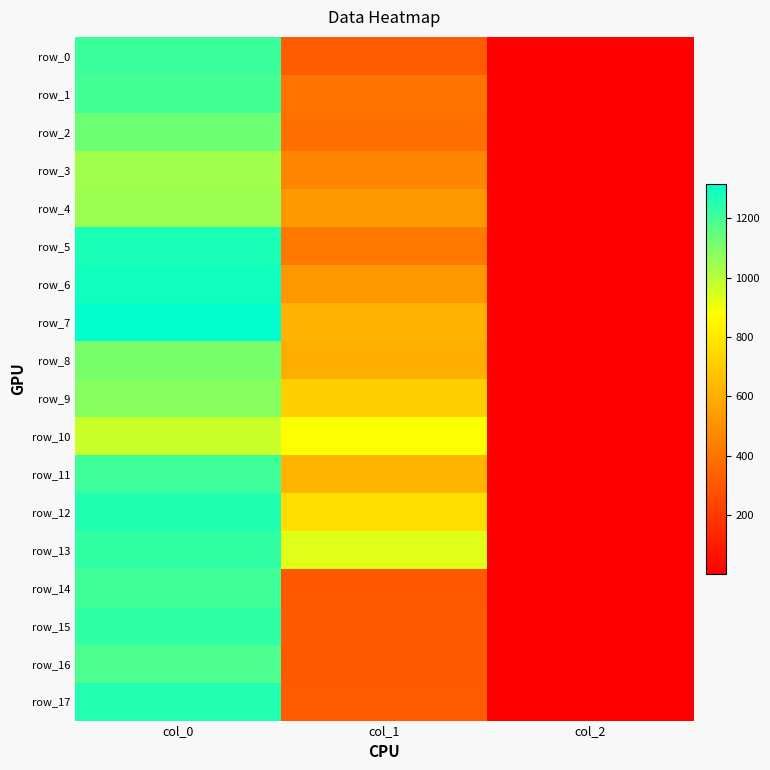

At which category does the chart reach its peak across all series?

col_0